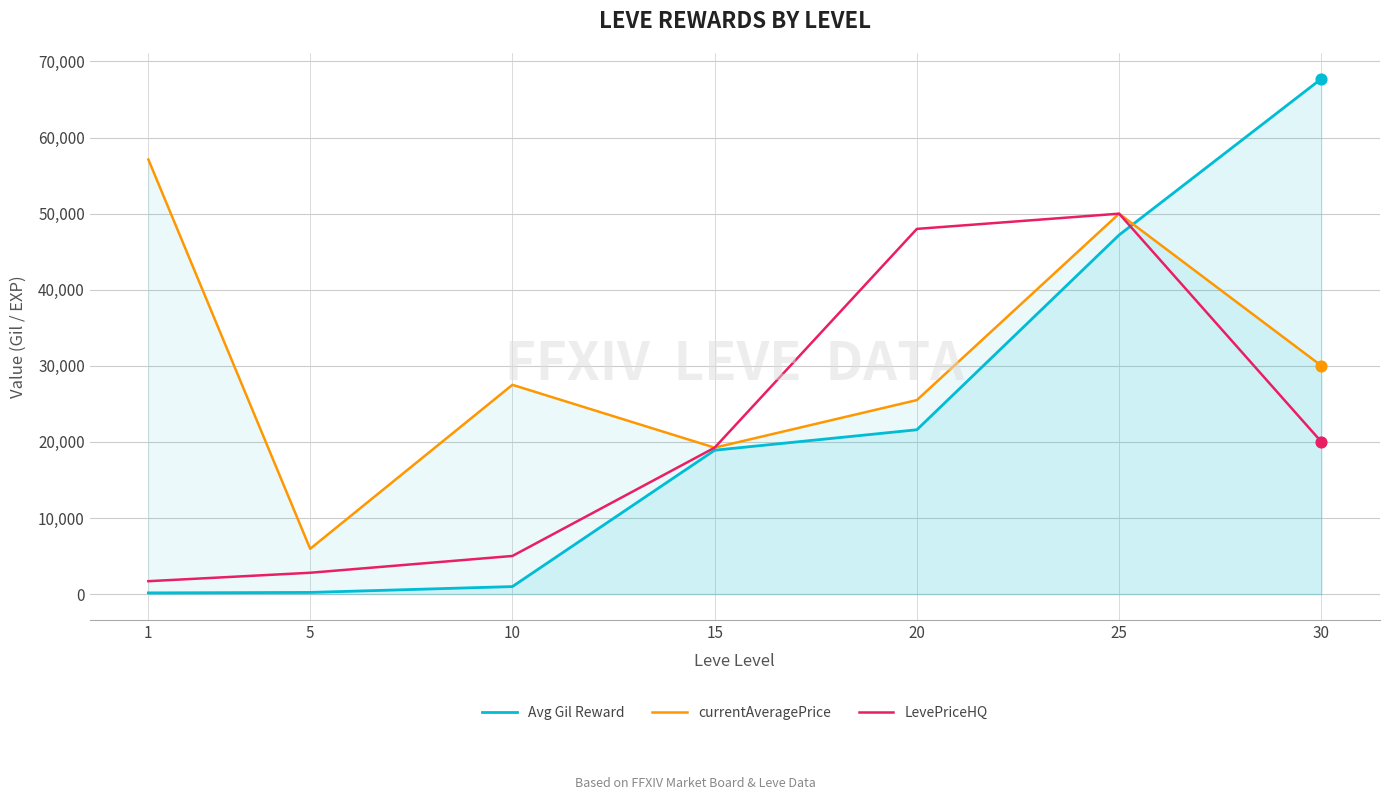

At which category is the sum across all series the highest?

25